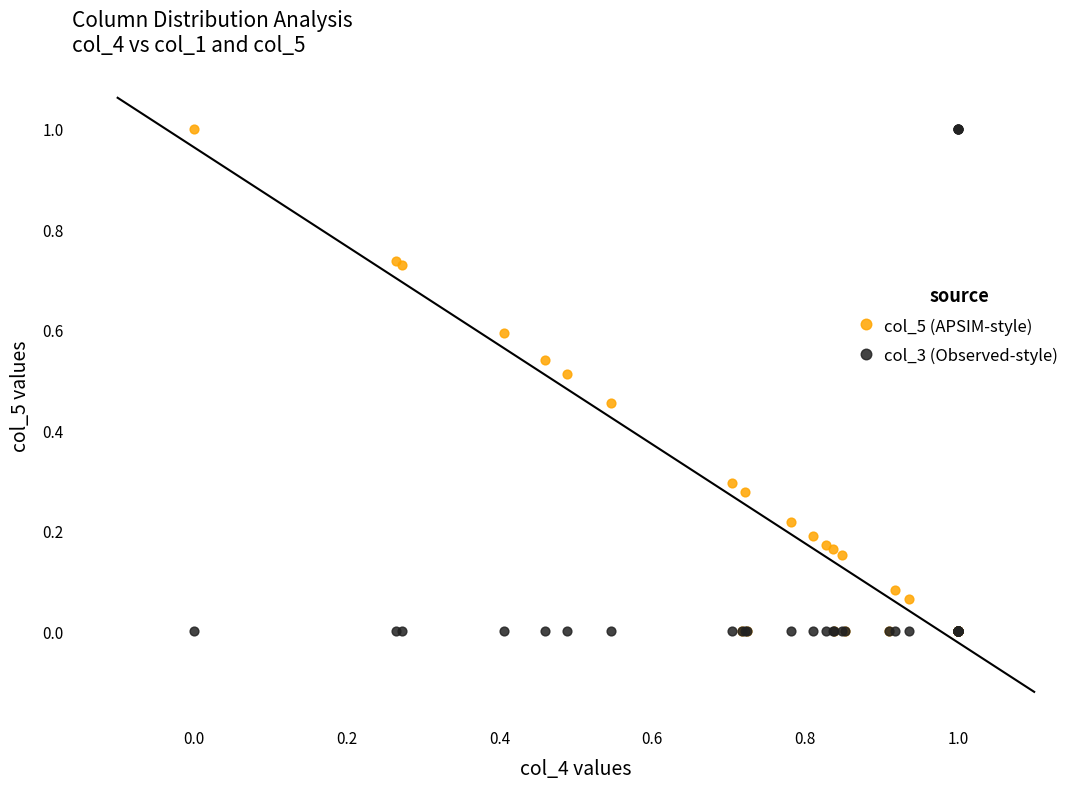

What are all the series names shown in the legend?

col_5 (APSIM-style), col_3 (Observed-style)